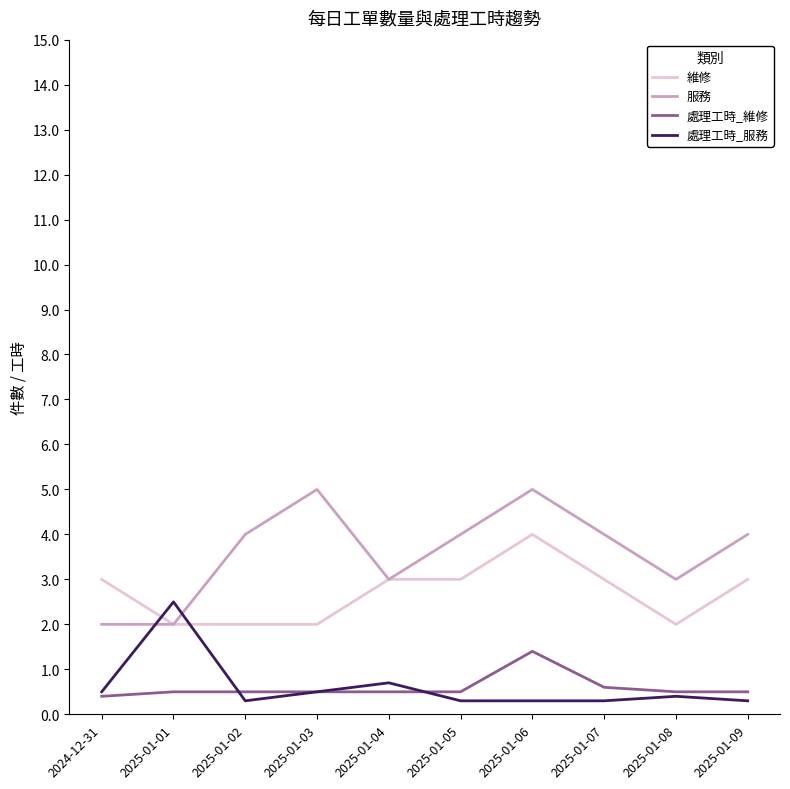

What position from the left is 2025-01-01?

2